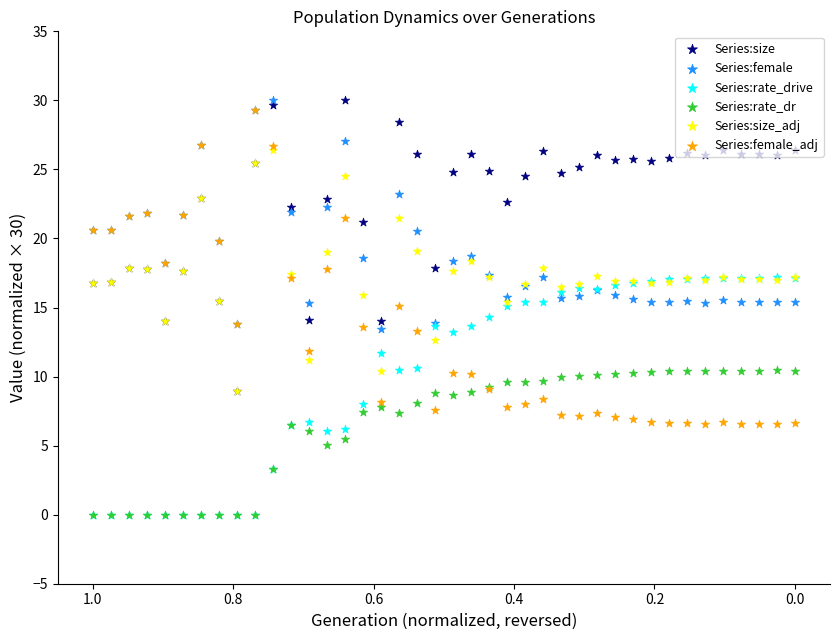

What are all the series names shown in the legend?

Series:size, Series:female, Series:rate_drive, Series:rate_dr, Series:size_adj, Series:female_adj